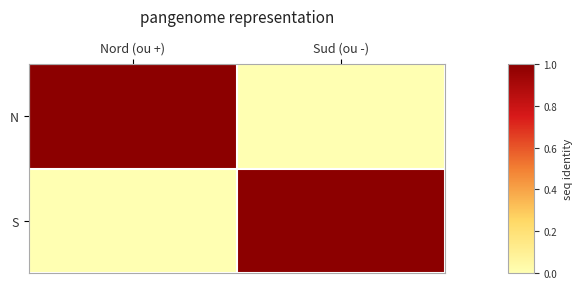

Which series has the largest total across all categories?

N